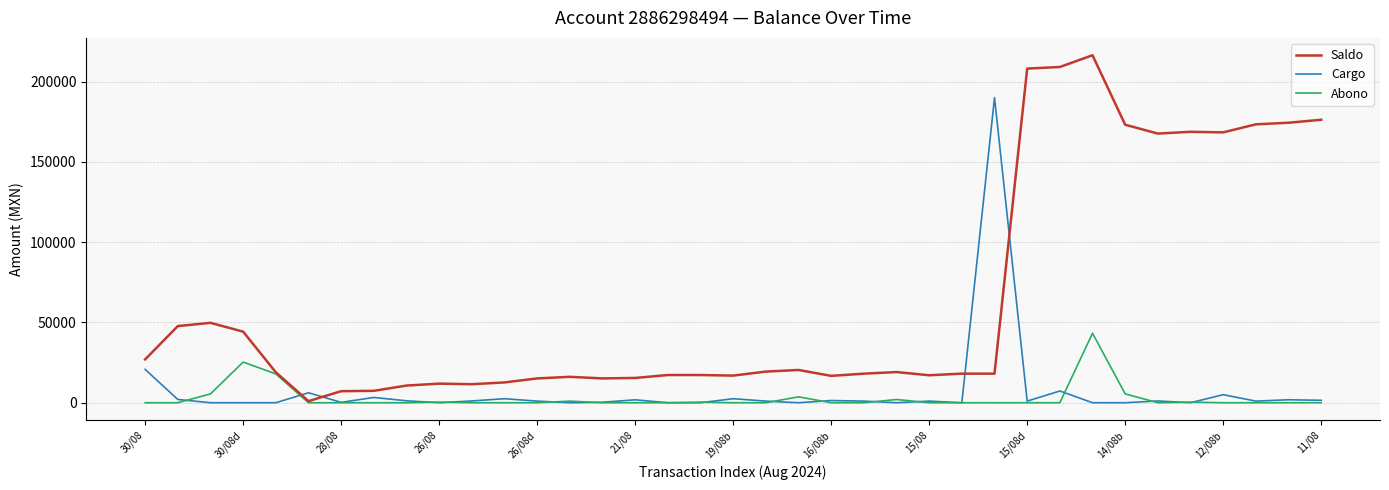

Which series has the widest spread of values?

Saldo